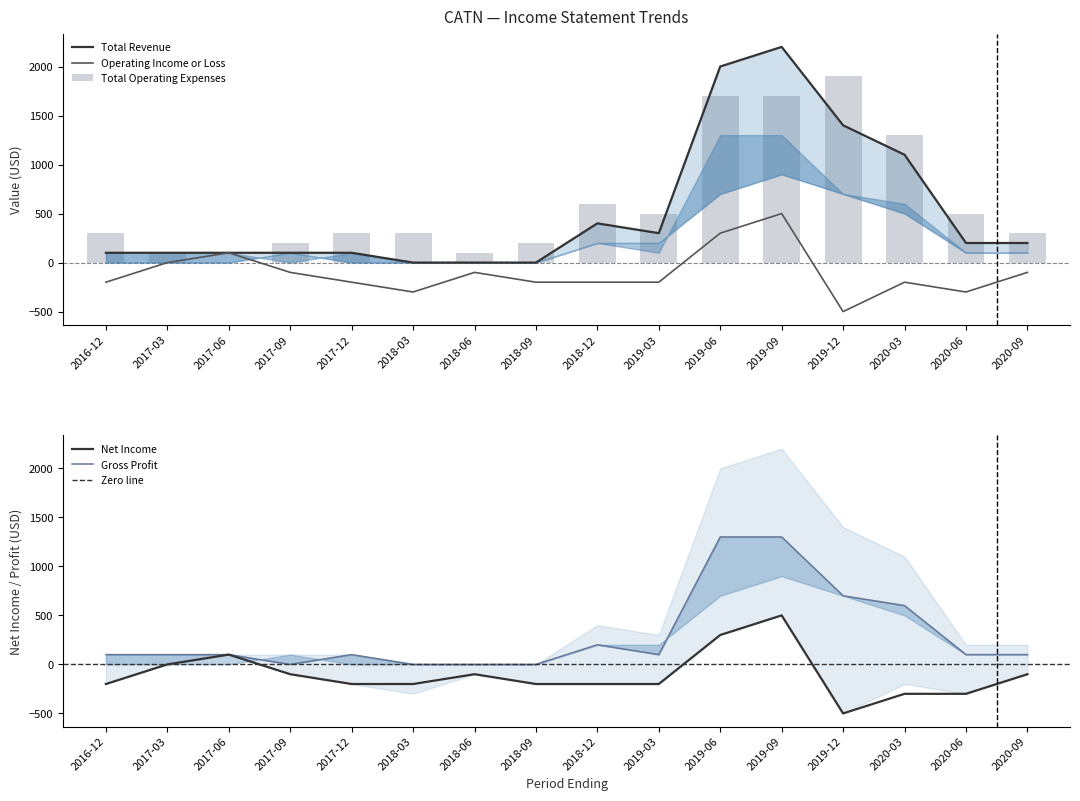

Which category has the highest value in the Net Income series?

2019-09